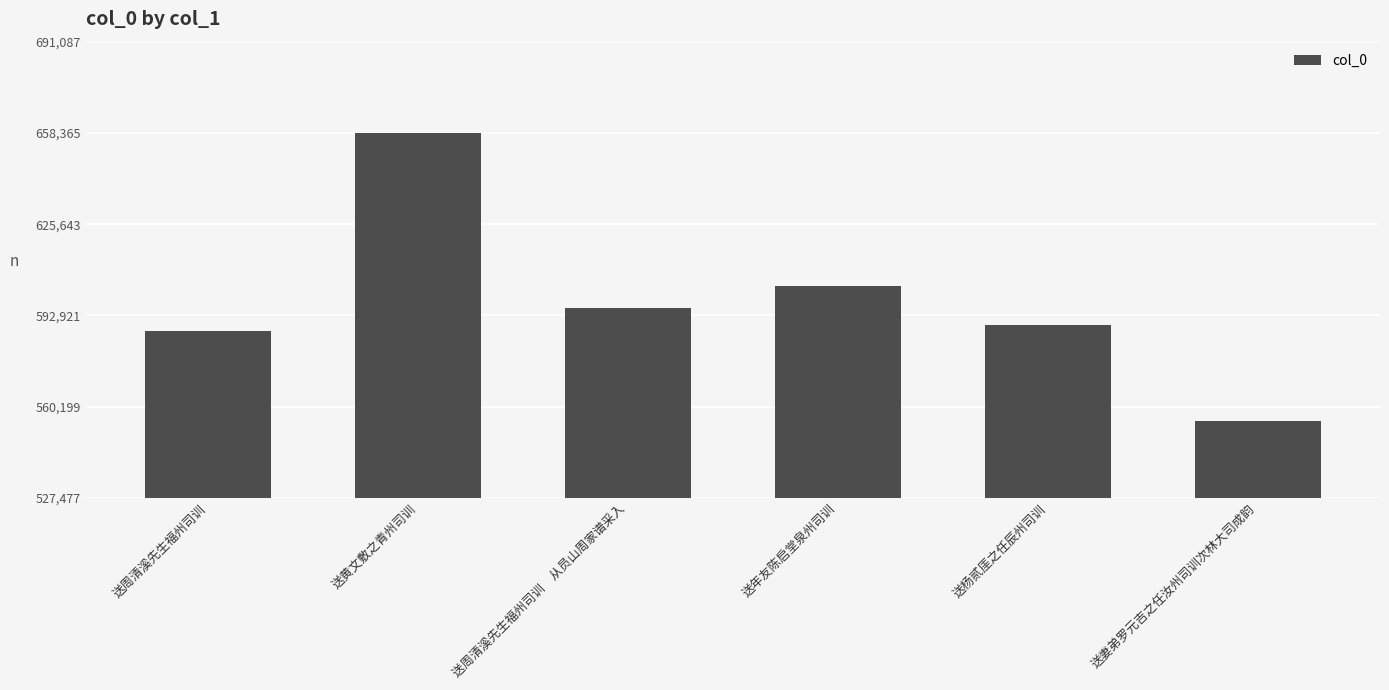

Rank the categories by value from highest to lowest.

送黄文敷之青州司训, 送年友陈启堂泉州司训, 送周清溪先生福州司训　从员山周家谱采入, 送杨贰厓之任辰州司训, 送周清溪先生福州司训, 送妻弟罗元吉之任汝州司训次林大司成韵